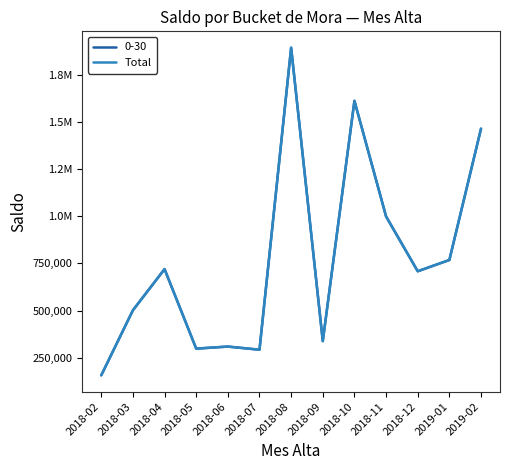

What is the label of the 10th point from the left?

2018-11